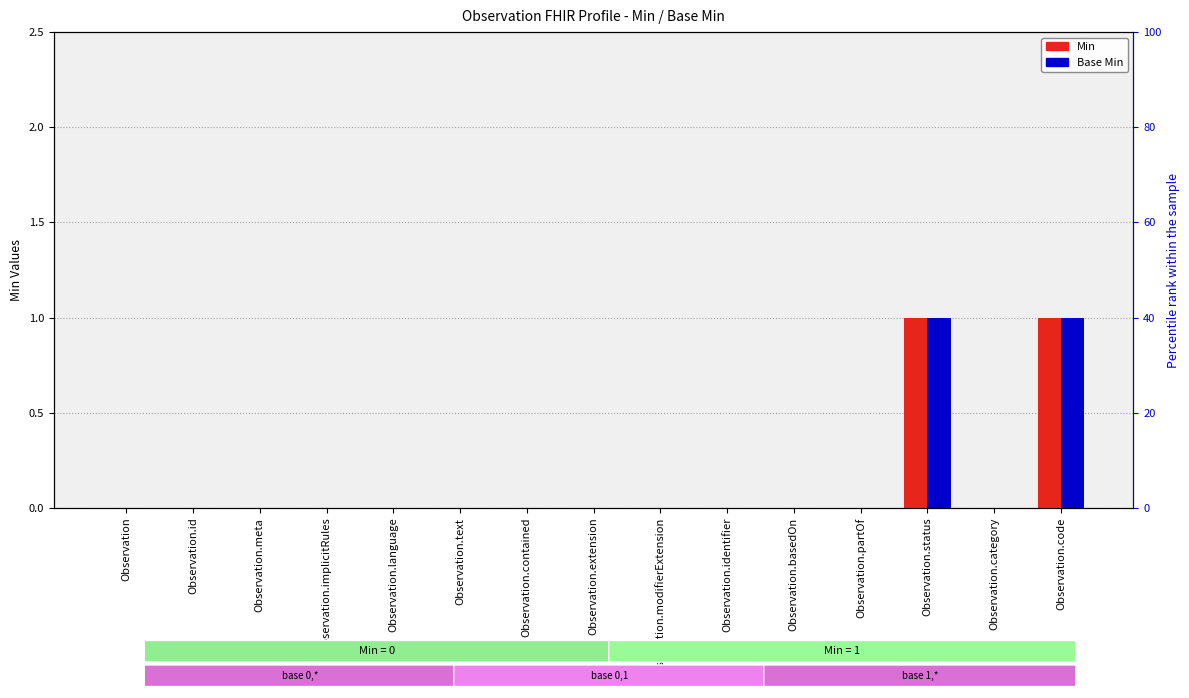

Count the Base Min values in the range 0 to 1.

15